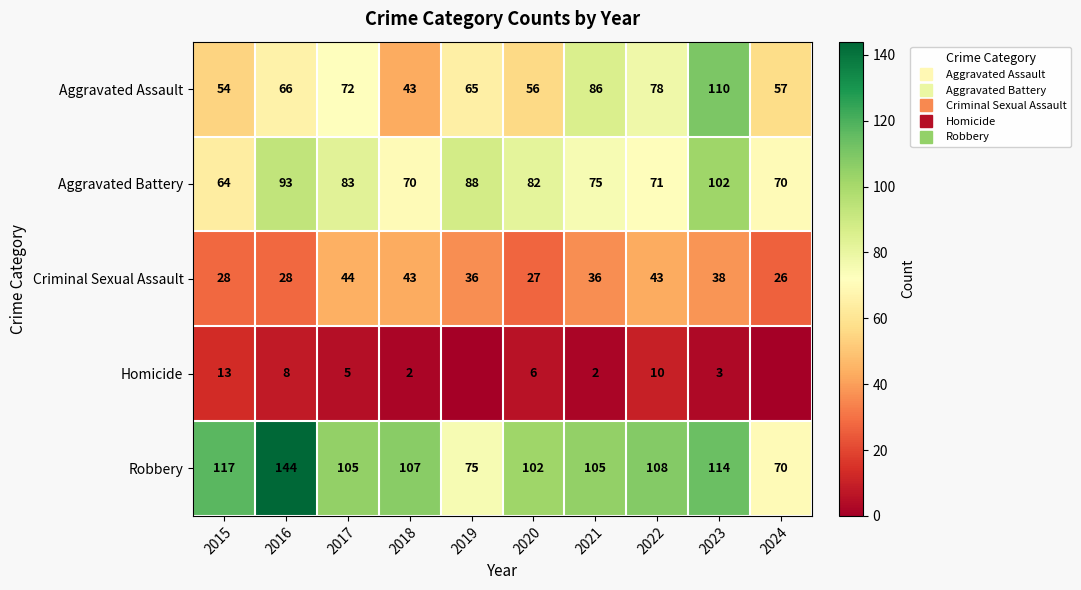

What is the highest value of the Aggravated Battery series?

102